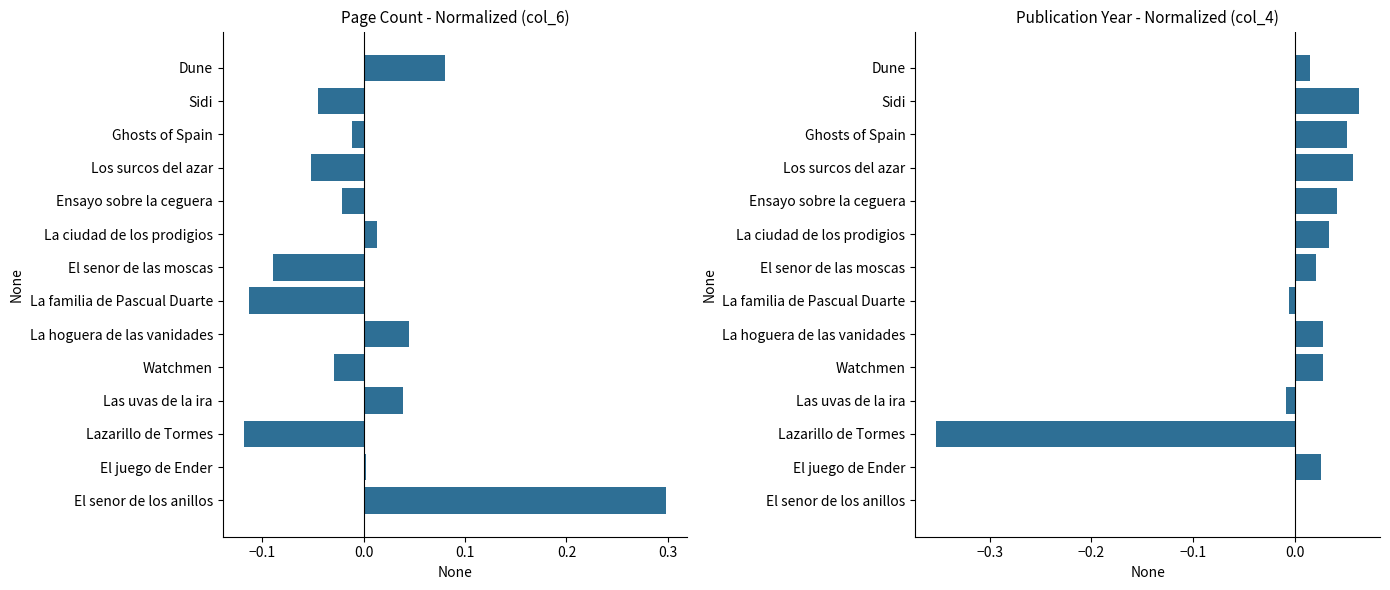

How many negative values does the col_4 series have?

3